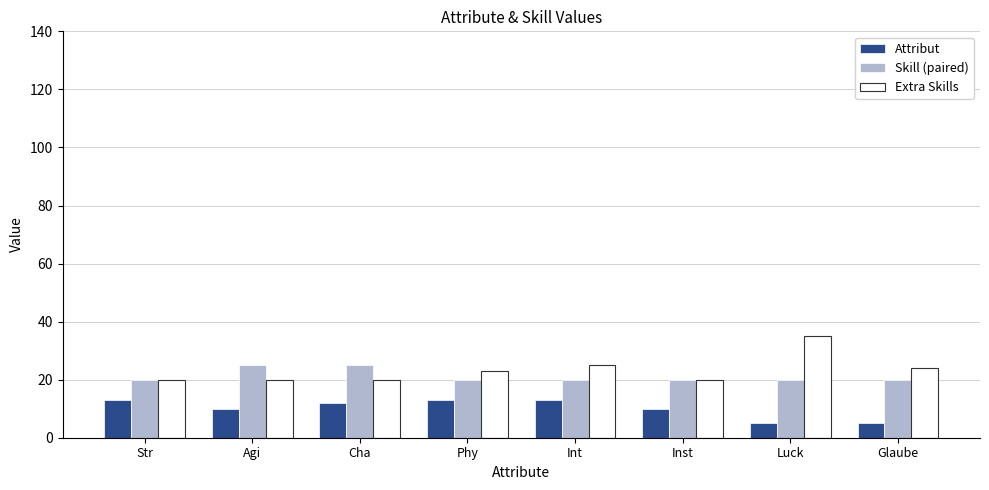

What is the difference between the second highest and minimum values in the Attribut series?

8